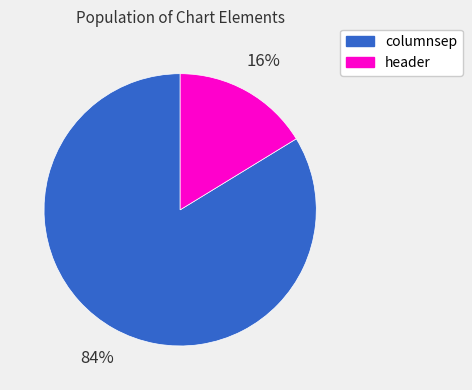

Is it true that header is 26% of the pie?

False